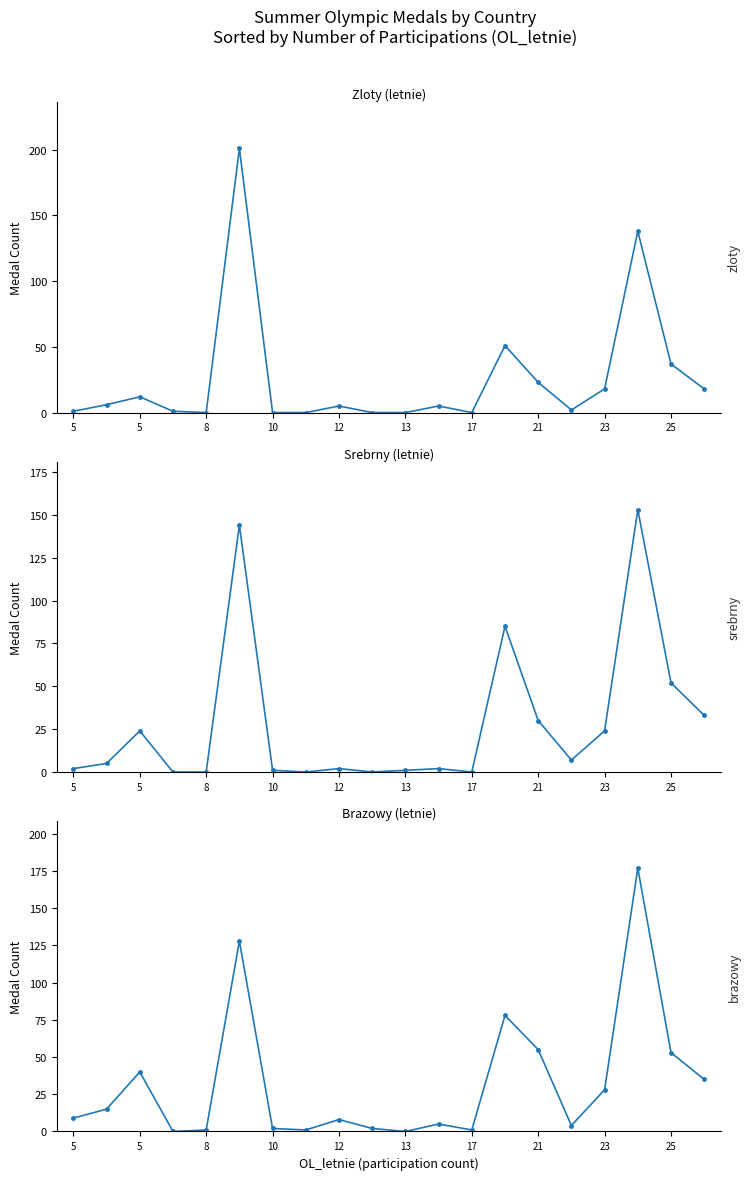

Where does the Brazowy (letnie) series first go above 9?

5